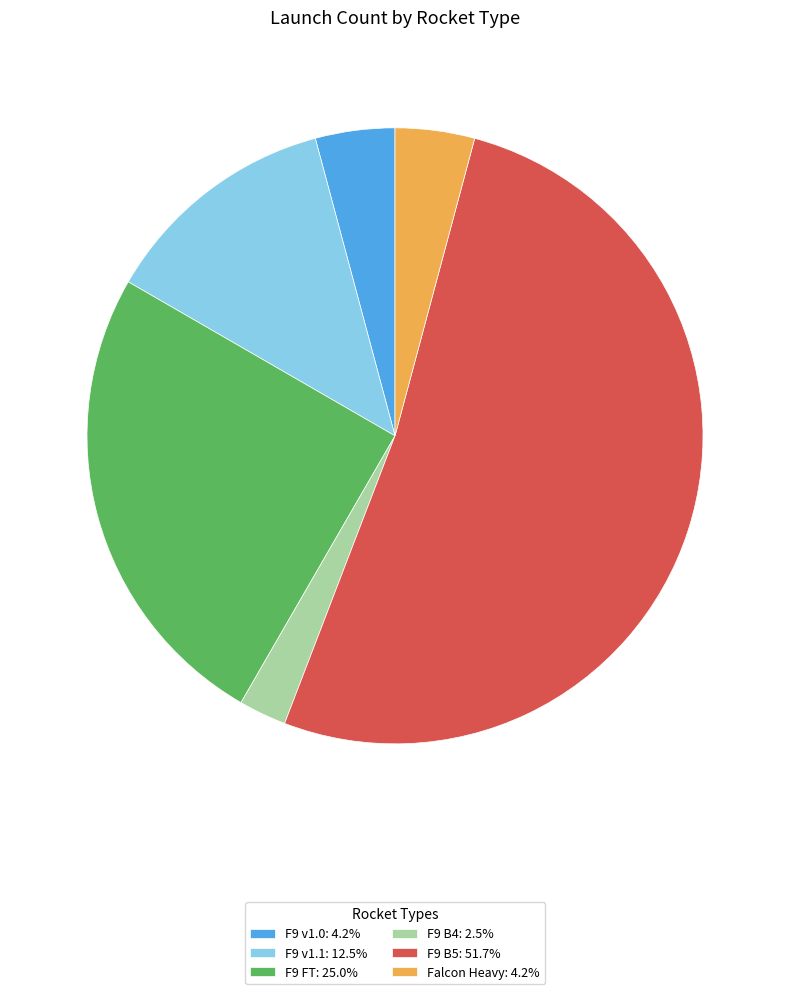

Is the sum of Falcon Heavy: 4.2% and F9 v1.1: 12.5% greater than half?

No